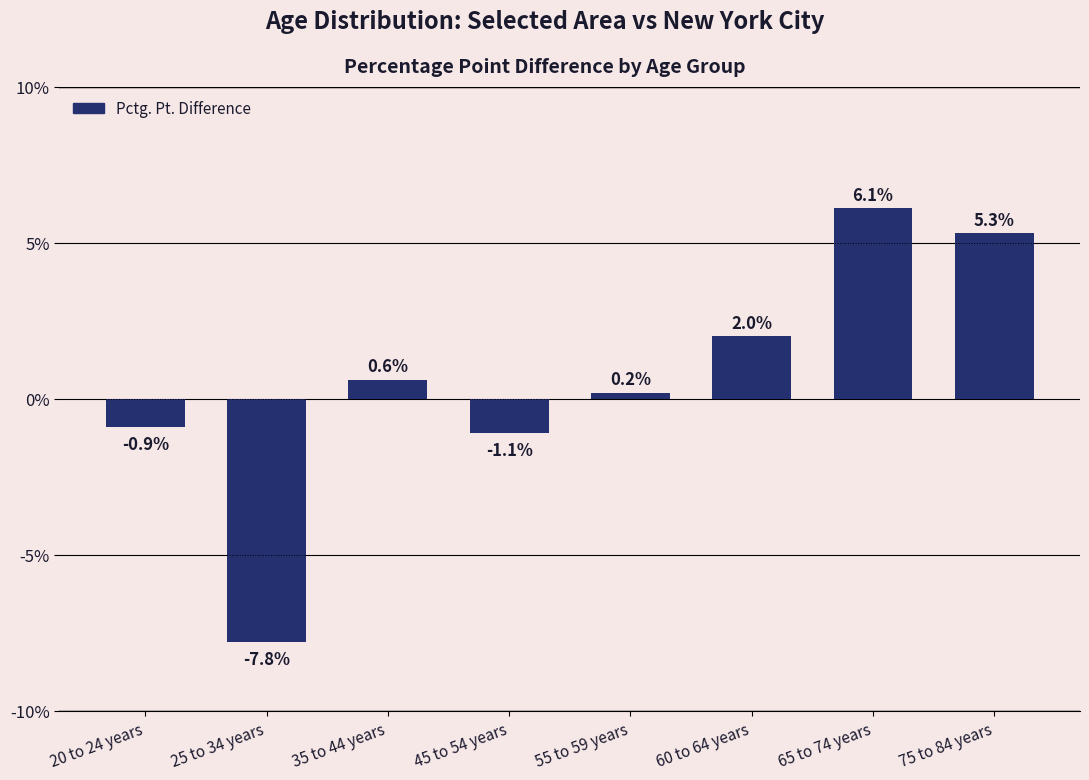

How many values are below zero?

3